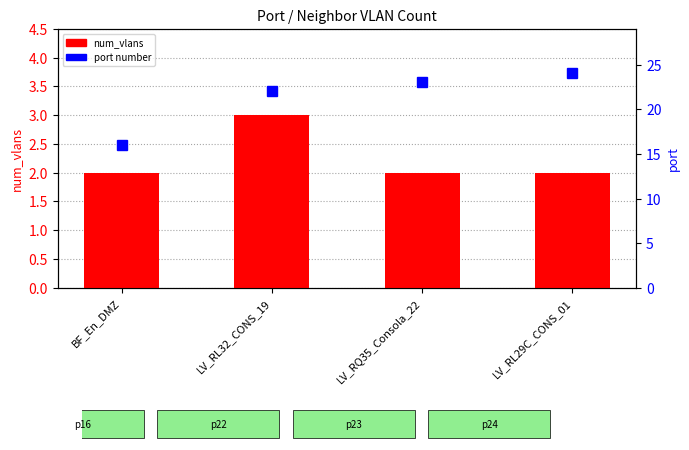

The value of num_vlans at BF_En_DMZ is 4. True or false?

False